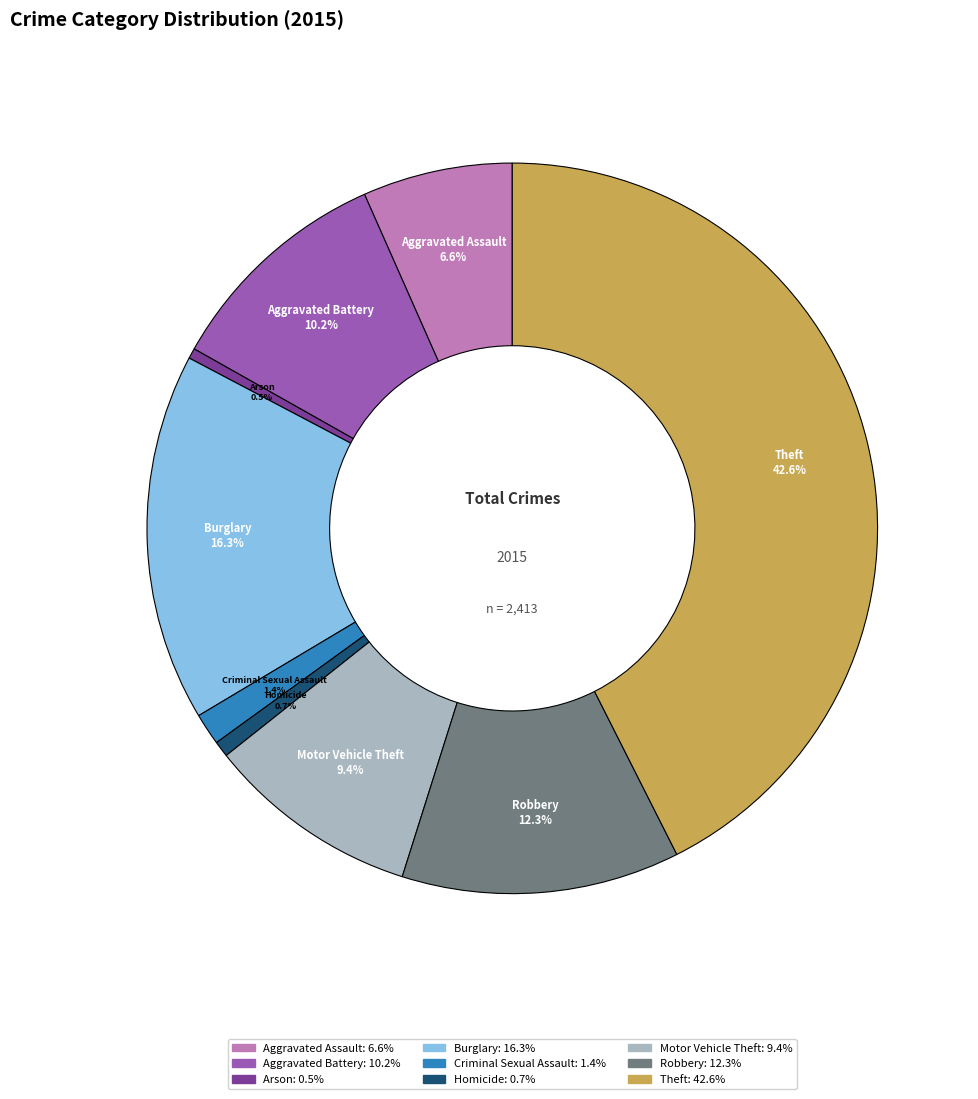

To the nearest percent, what is the difference between the largest and smallest slice percentages?

42%